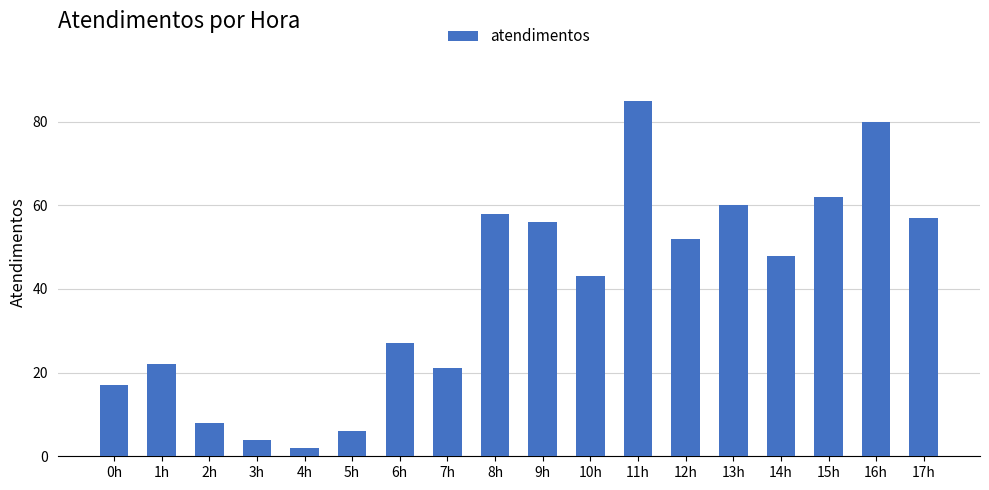

Is it true that the value at 9h is 56?

True